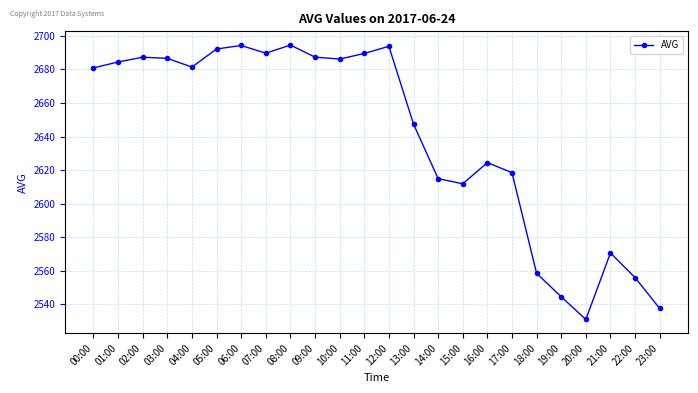

How many data points are less than 2681?

12